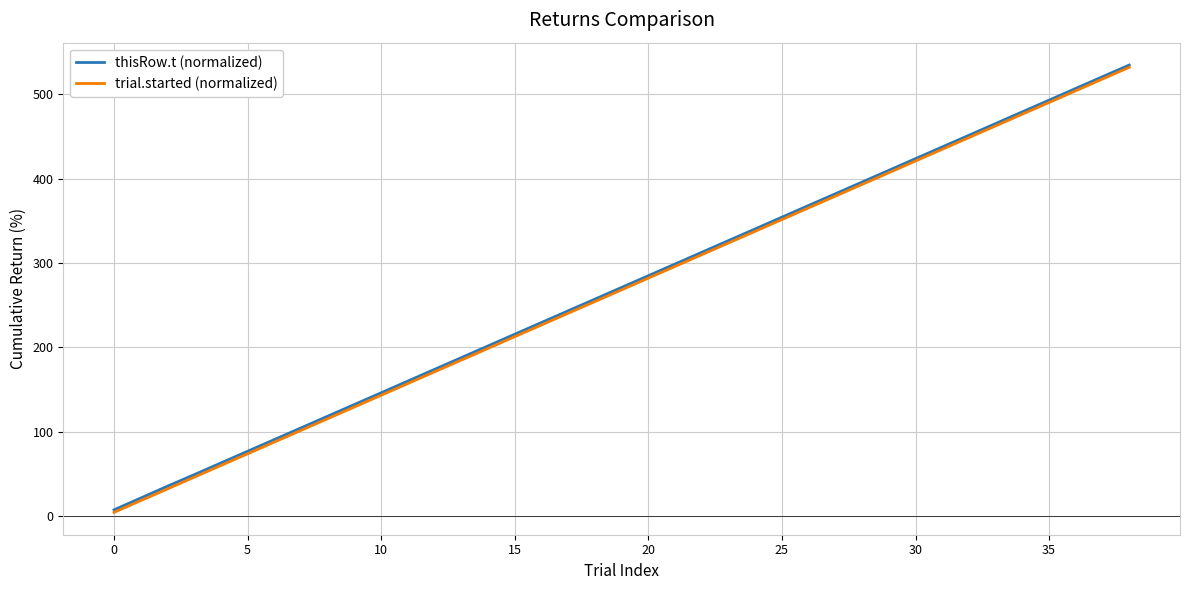

Which series has the widest spread of values?

trial.started (normalized)